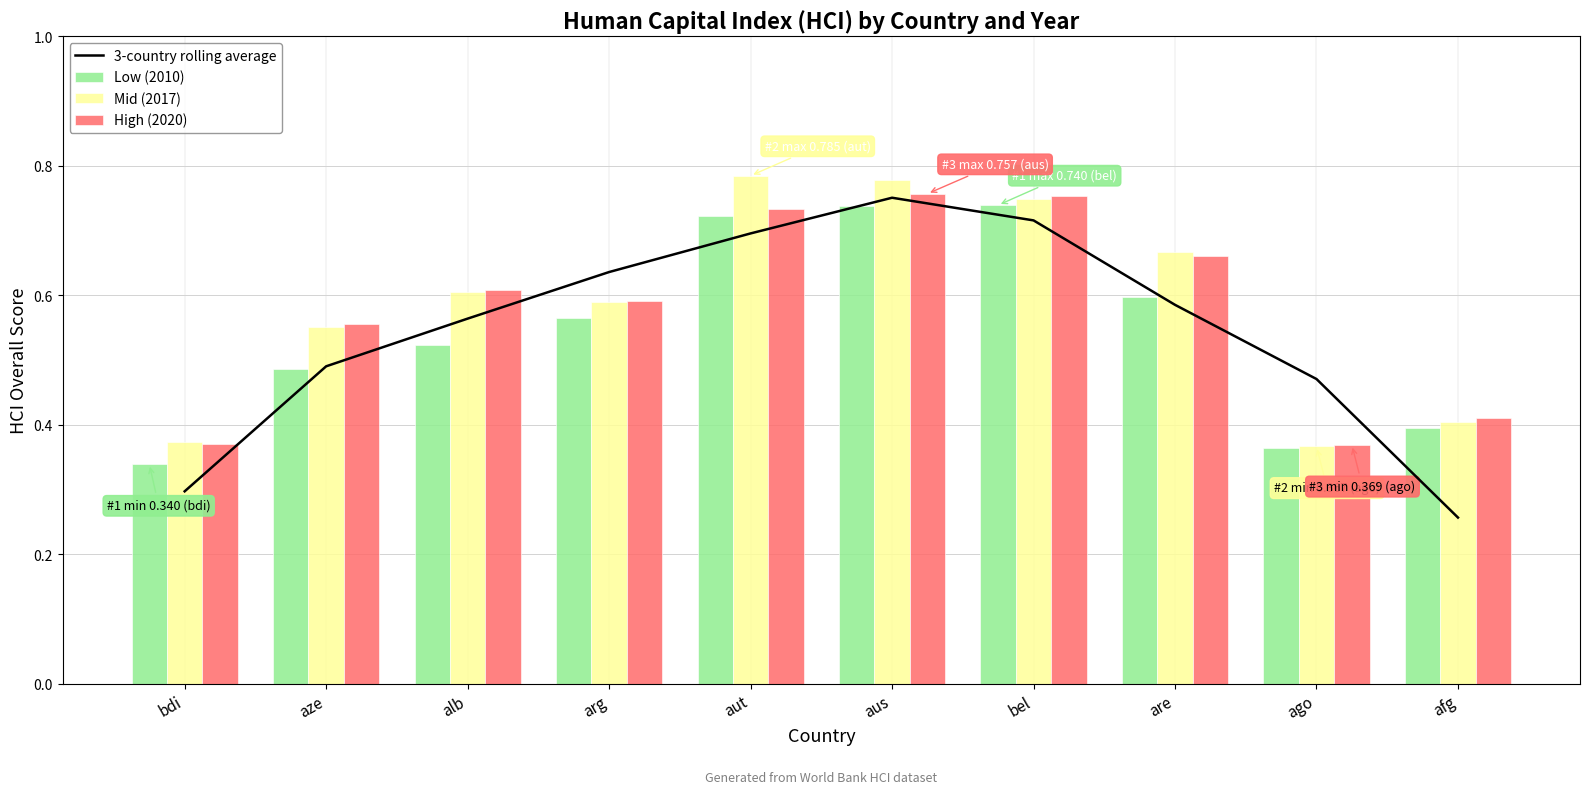

What is the sum of all Mid (2017) values?

5.9